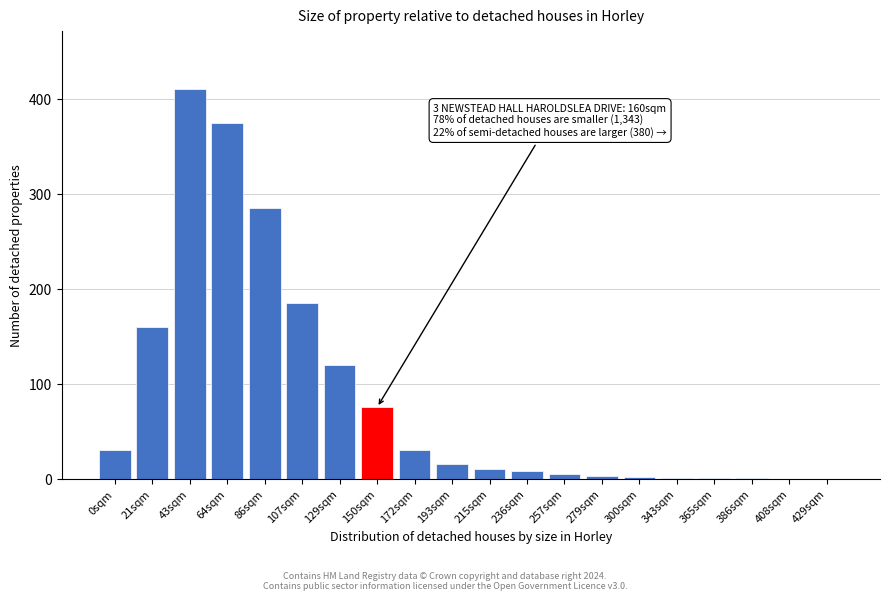

What is the sum of all values?

1716